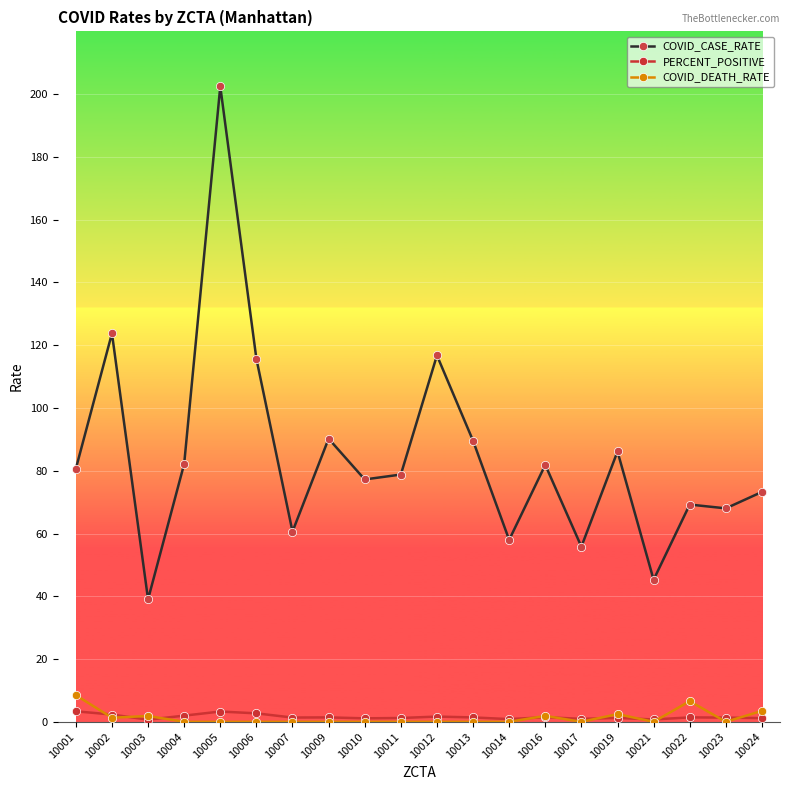

True or false: COVID_DEATH_RATE has more than 1 interior local peaks.

True